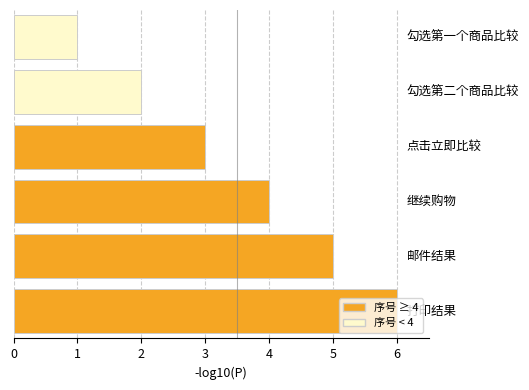

What is the greatest value displayed?

6